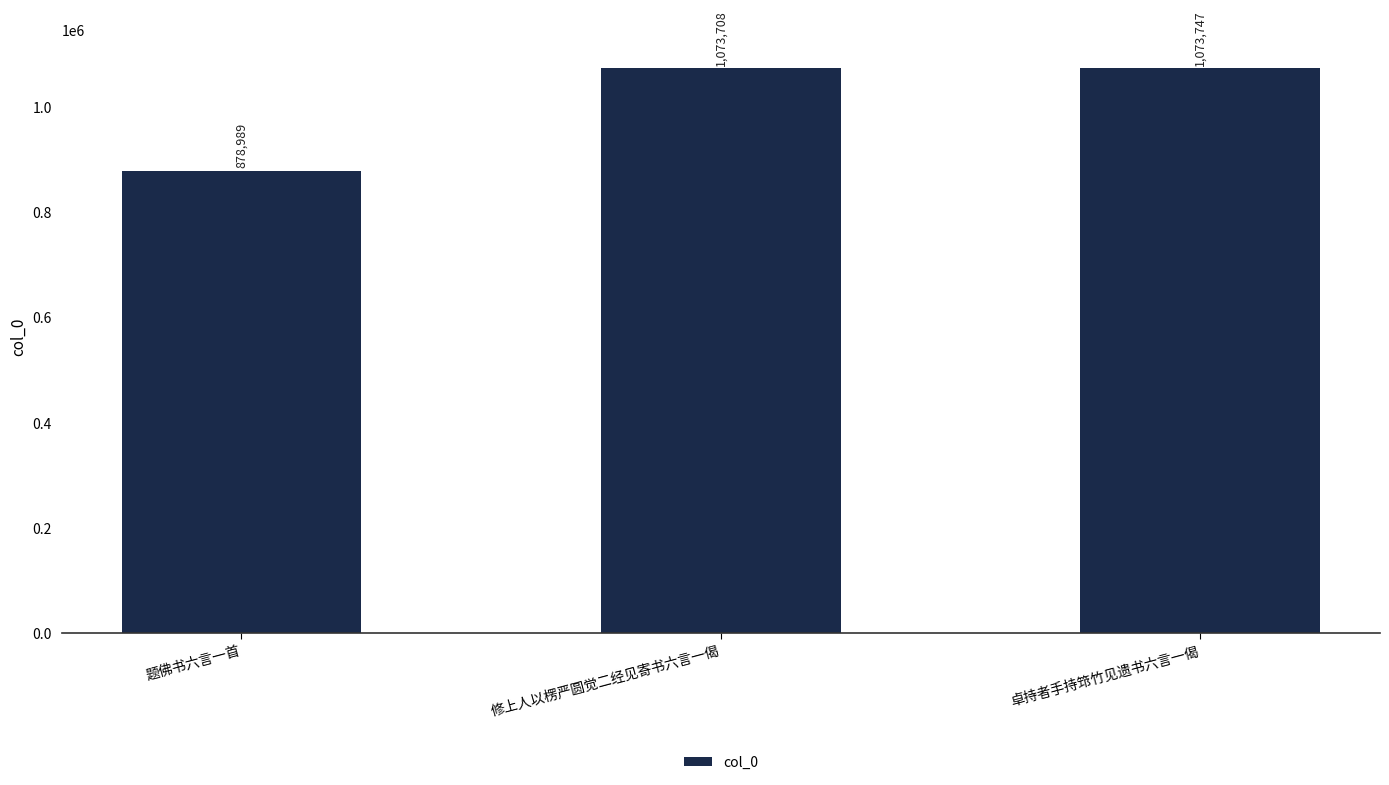

What is the change in value from 修上人以楞严圆觉二经见寄书六言一偈 to 卓持者手持筇竹见遗书六言一偈?

+39